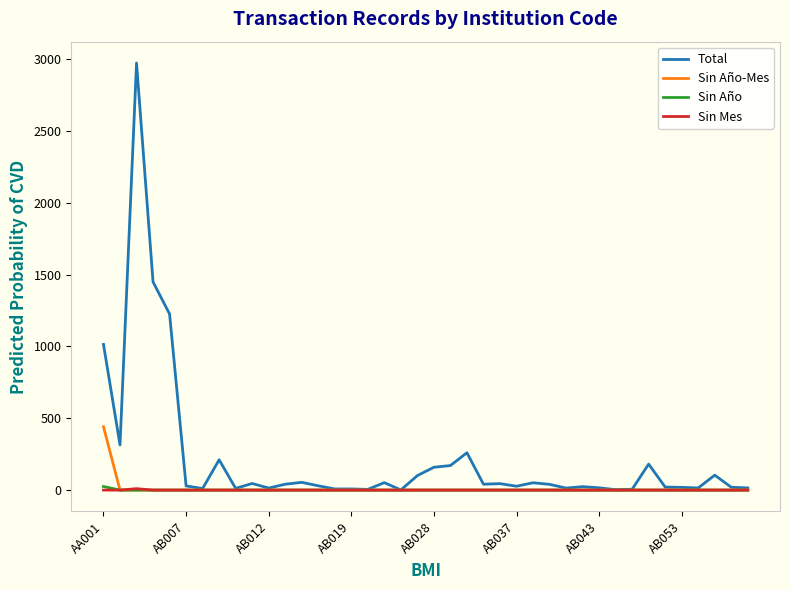

What are all the series names shown in the legend?

Total, Sin Año-Mes, Sin Año, Sin Mes